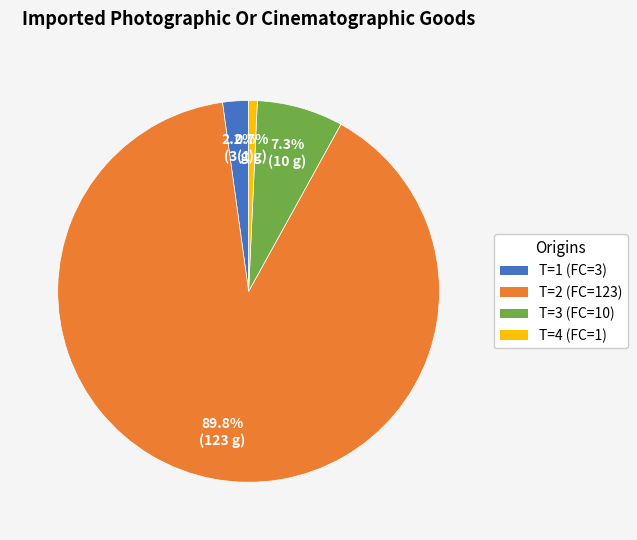

Combined, do T=4 (FC=1) and T=3 (FC=10) account for over 50%?

No